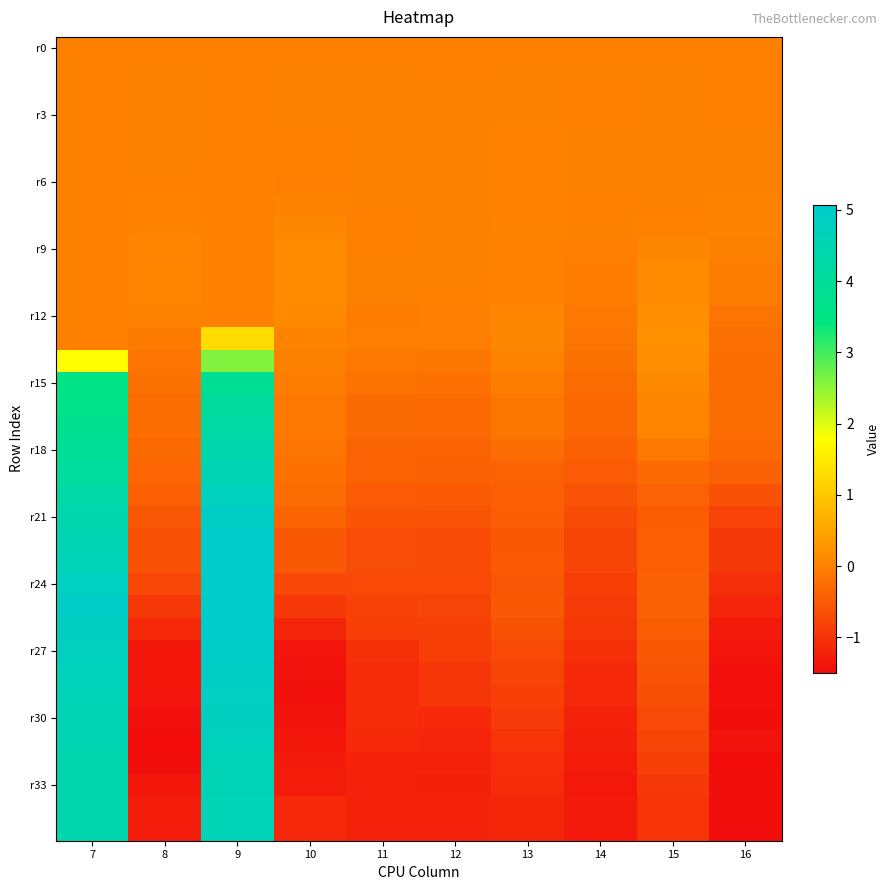

What is the difference between the highest and lowest values at 15?

1.2